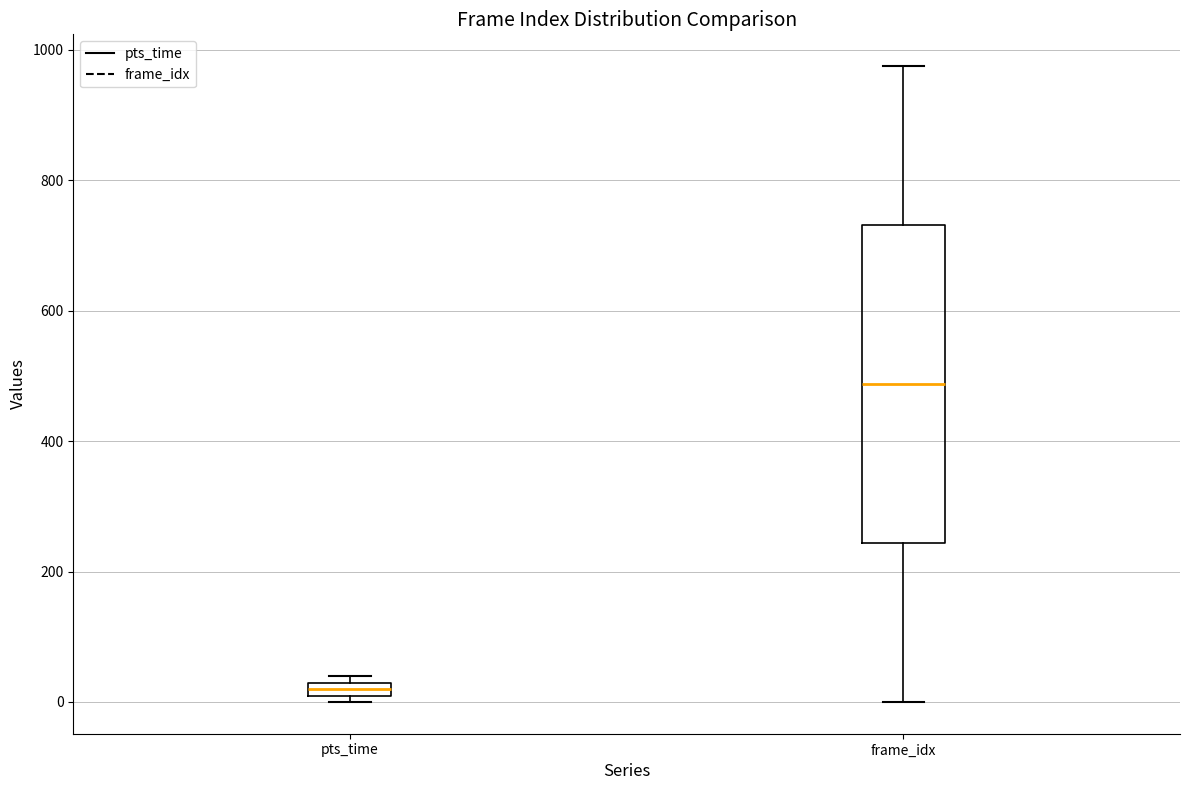

Which box has the highest median line?

frame_idx